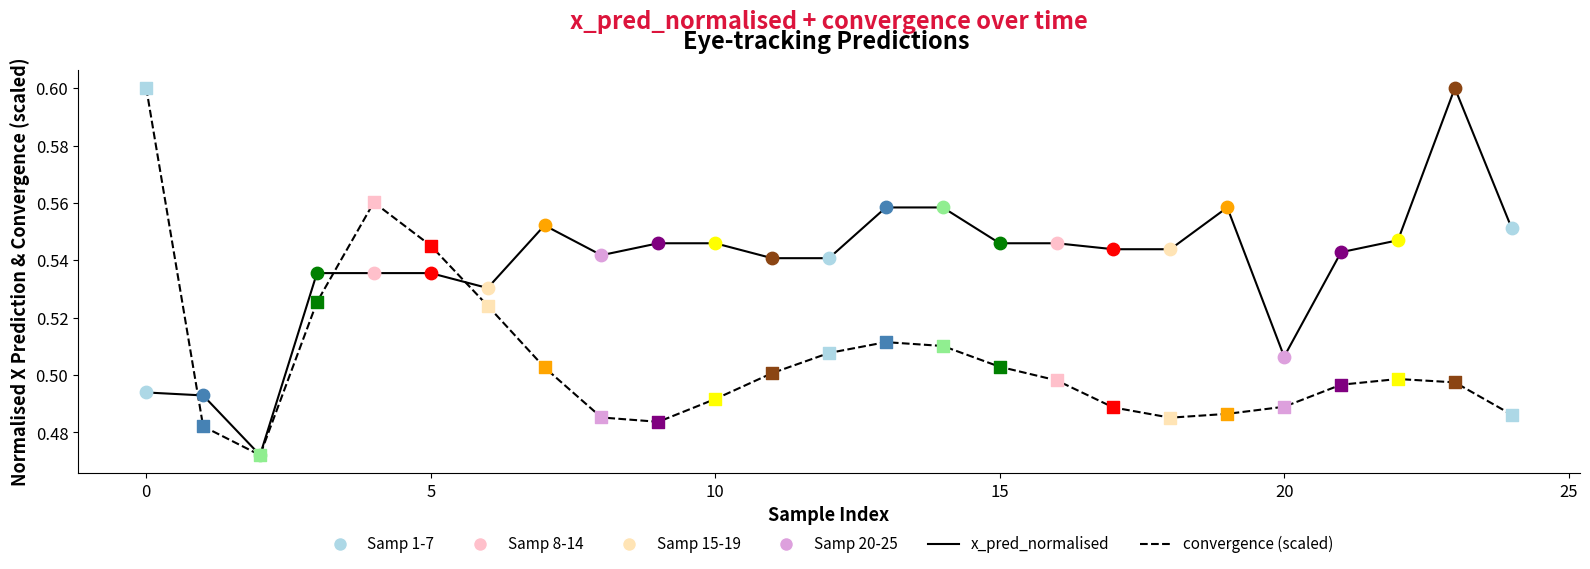

Rank the series by their average value, from highest to lowest.

x_pred_normalised, convergence (scaled)